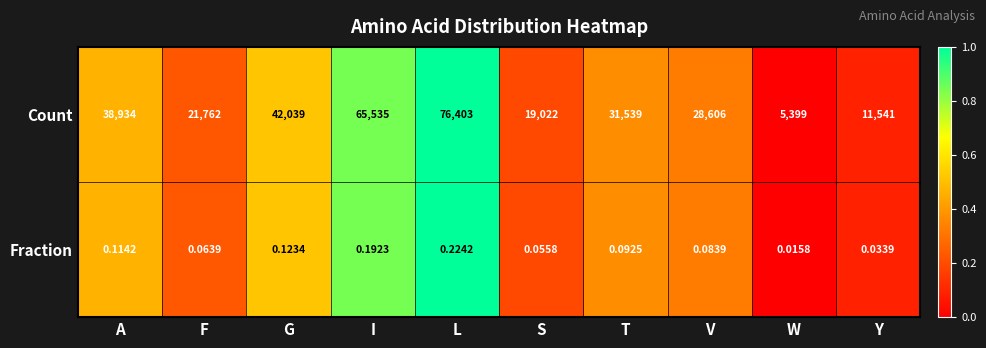

Which category has the highest value across all series?

L